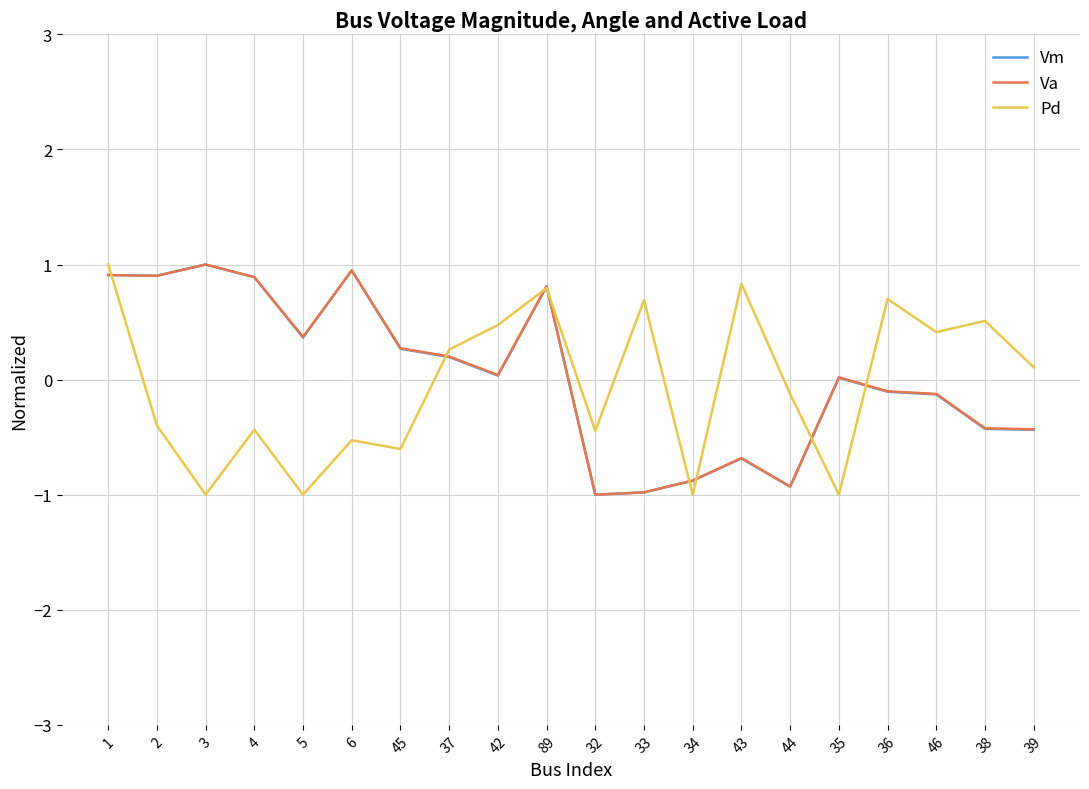

What position from the right is 32?

10